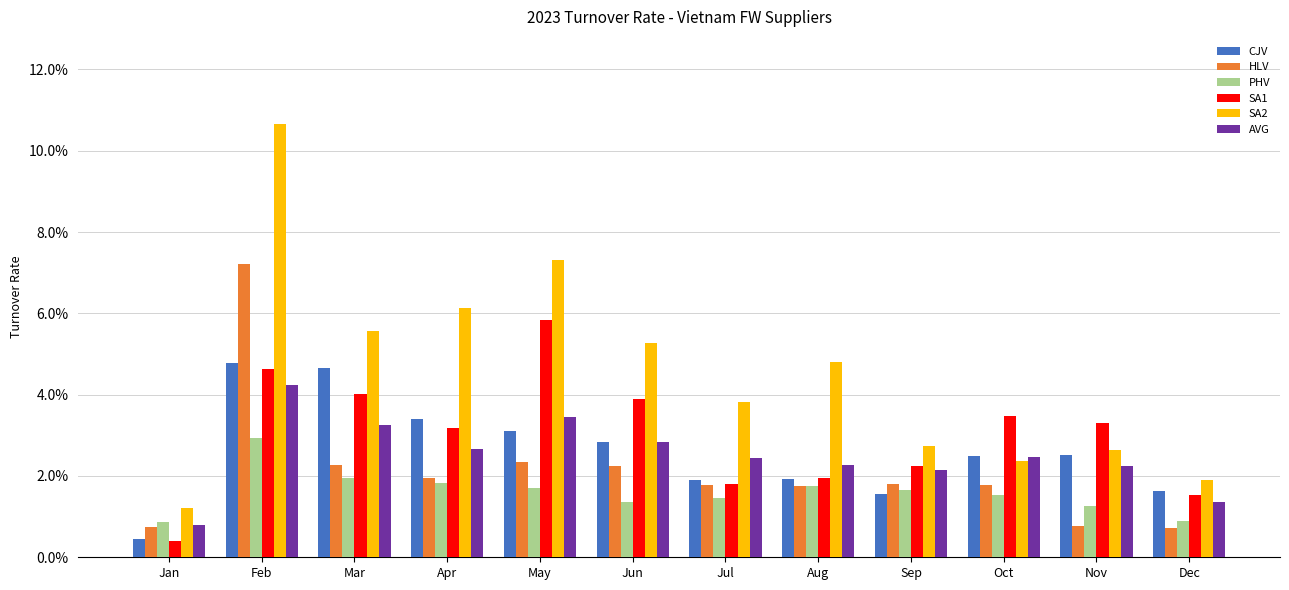

Rank the series at Oct from highest to lowest value.

SA1, CJV, AVG, SA2, HLV, PHV